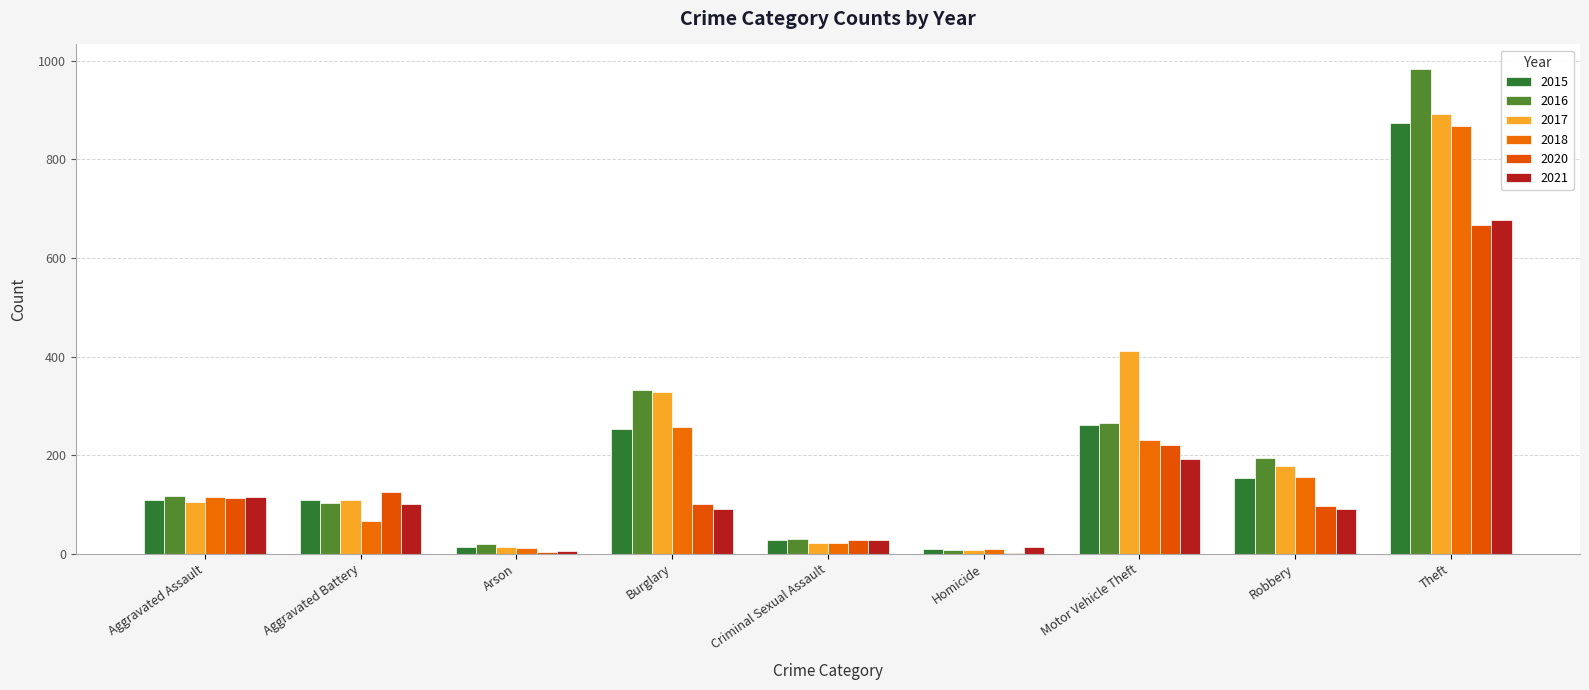

Which has a higher value, Arson or Aggravated Assault?

Aggravated Assault